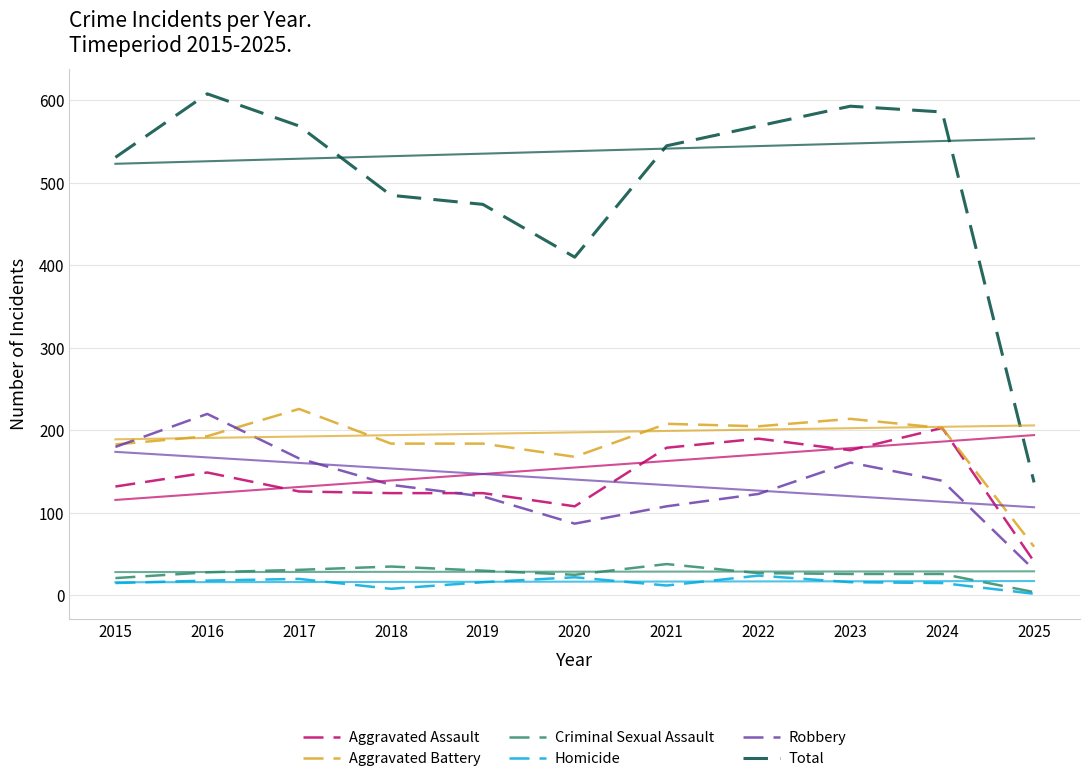

At how many categories does at least one series exceed 440?

9